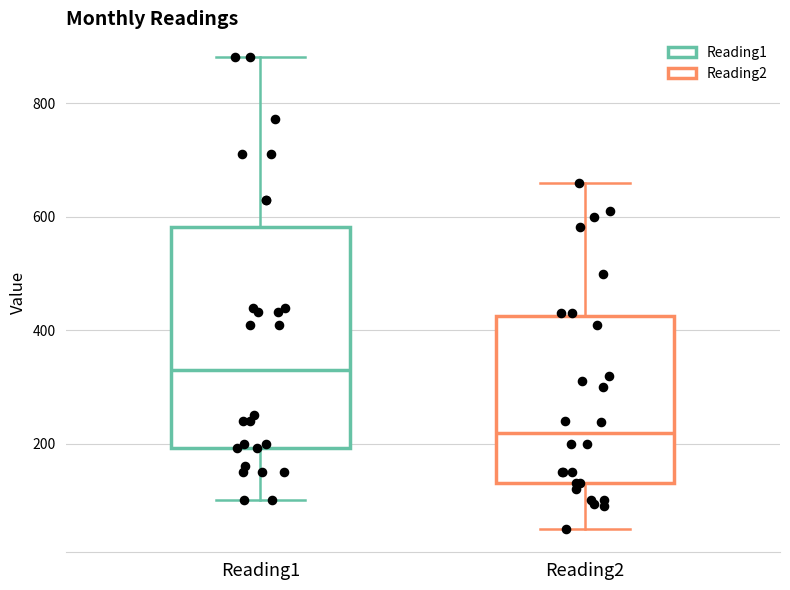

Where does the lower whisker of the box for Reading1 end on the y-axis? The values are not printed on the chart, so give them approximately, as read against the axis.

100